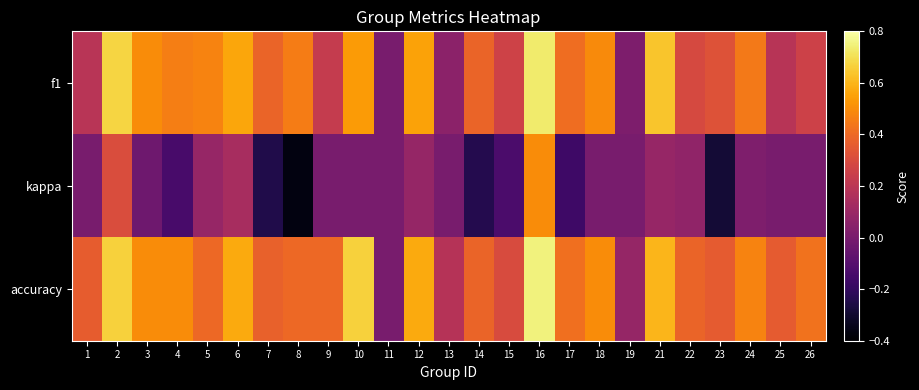

What is the total value across all series at 3?

1.0